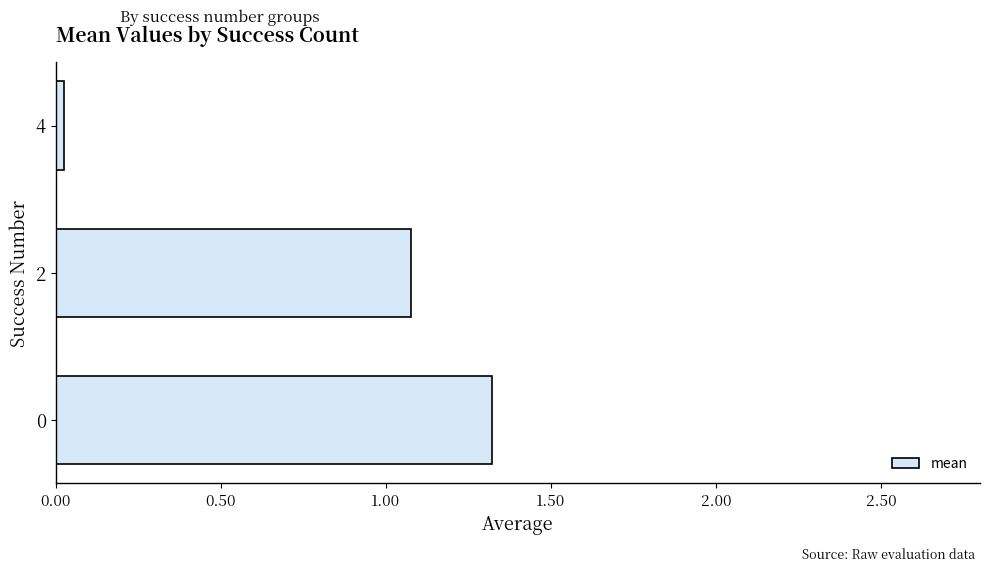

The value at 2 is 1.1. True or false?

True